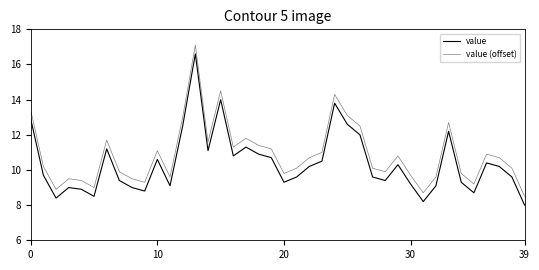

What is the label of the 36th point from the left?

35